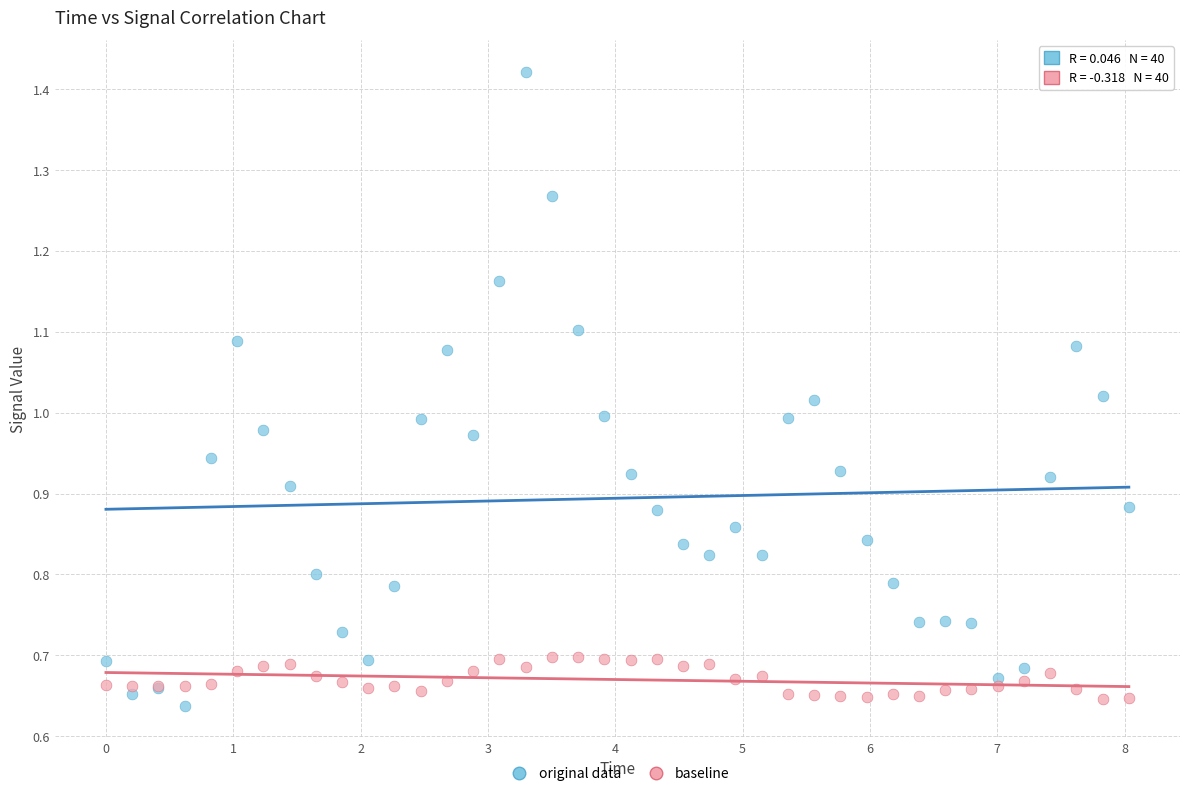

Which series reaches the minimum Y coordinate?

original data